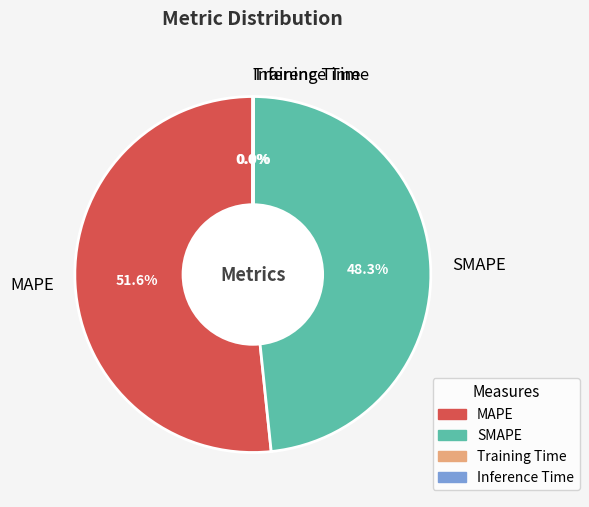

Is MAPE the majority of the pie?

Yes